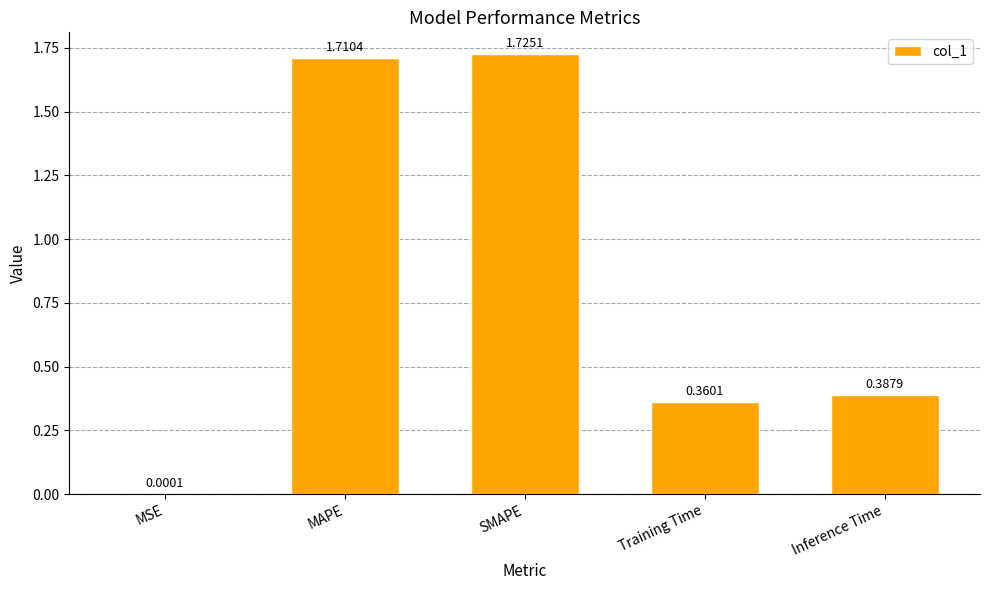

What is the sum of all values?

4.2